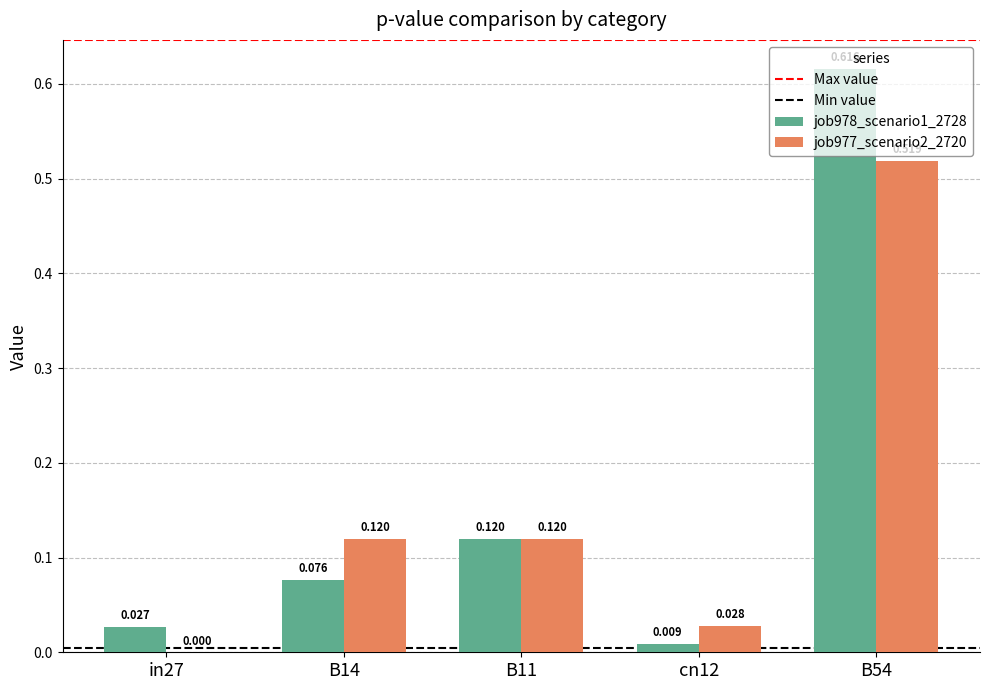

How many distinct data groups are displayed?

2